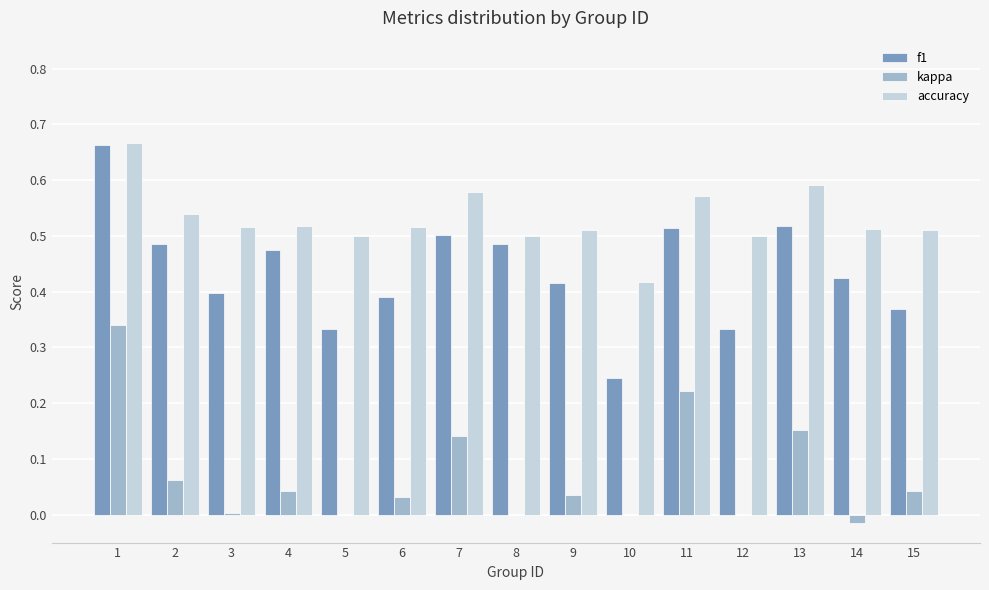

Which series has the largest range (max minus min)?

f1